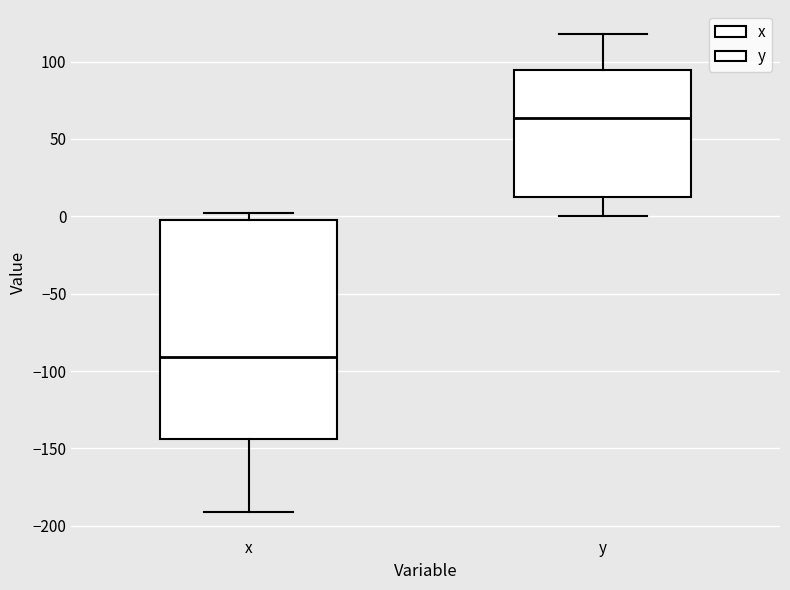

Comparing the boxes themselves (not the whiskers), which one is the tallest?

x